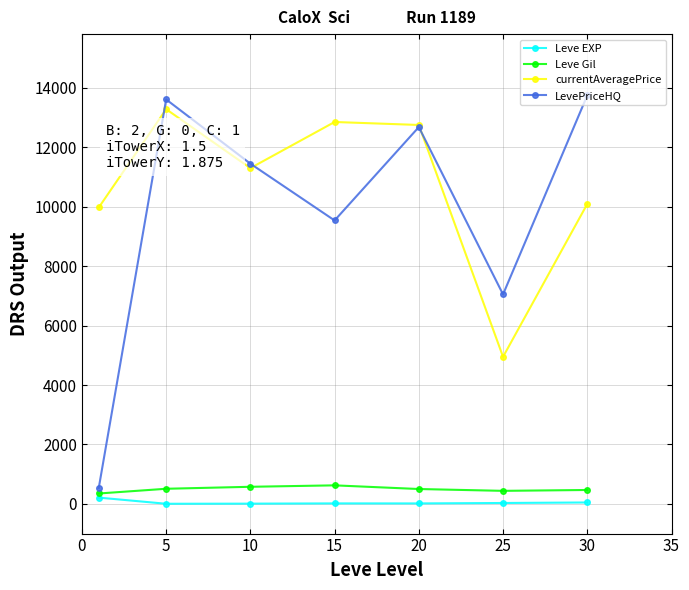

What is the maximum value for currentAveragePrice?

13284.3